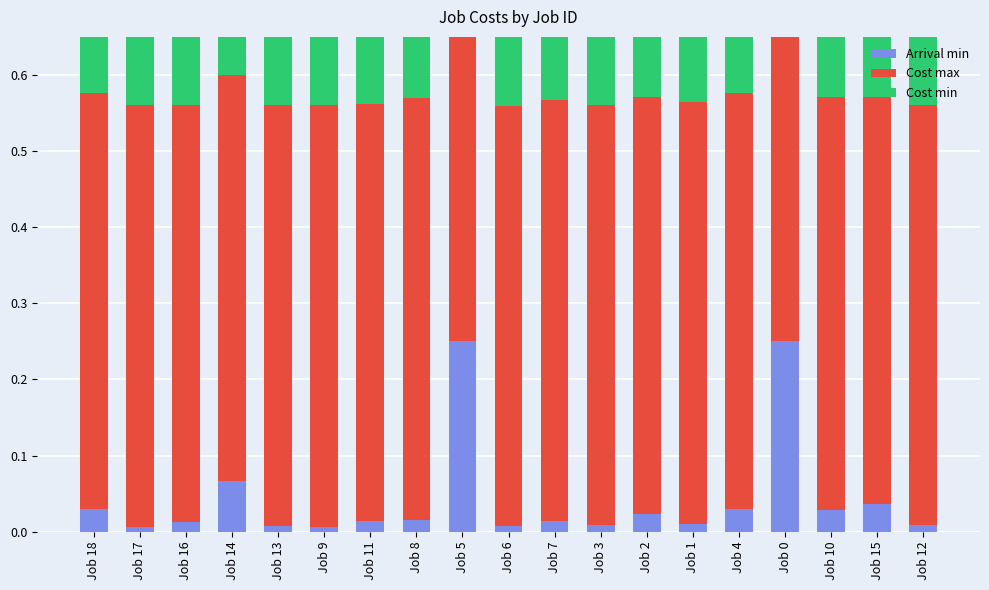

What is the difference between the highest and lowest values at Job 4?

0.5